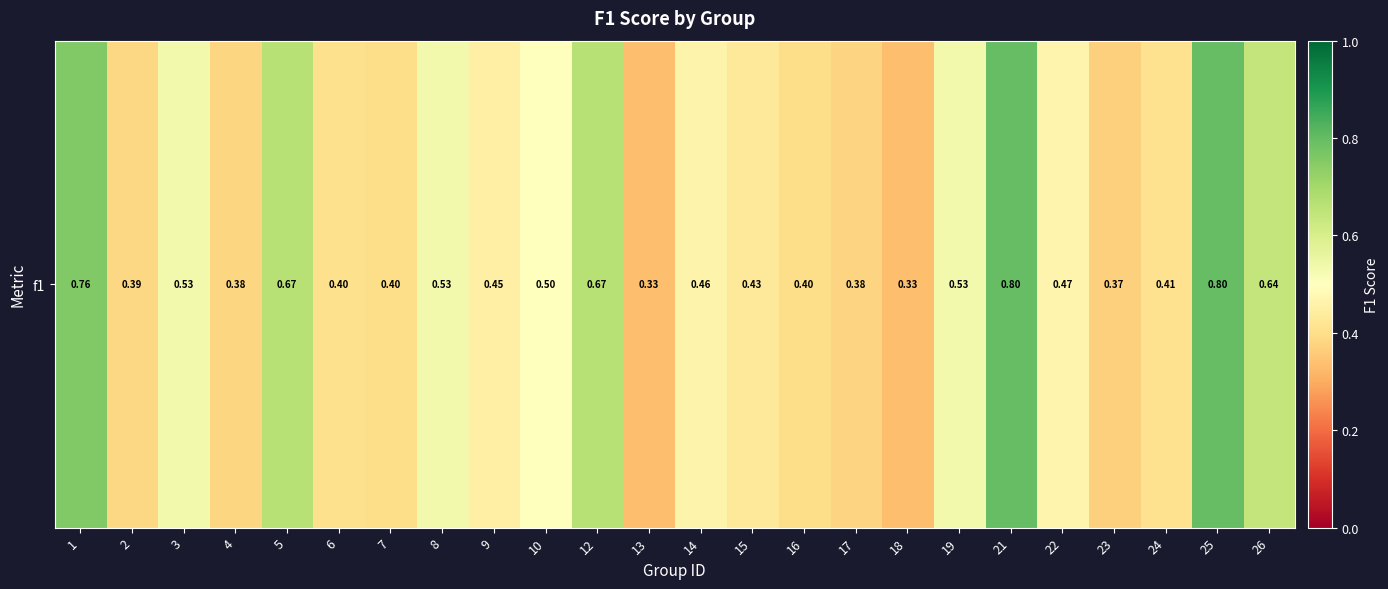

At which category does the chart reach its peak across all series?

25